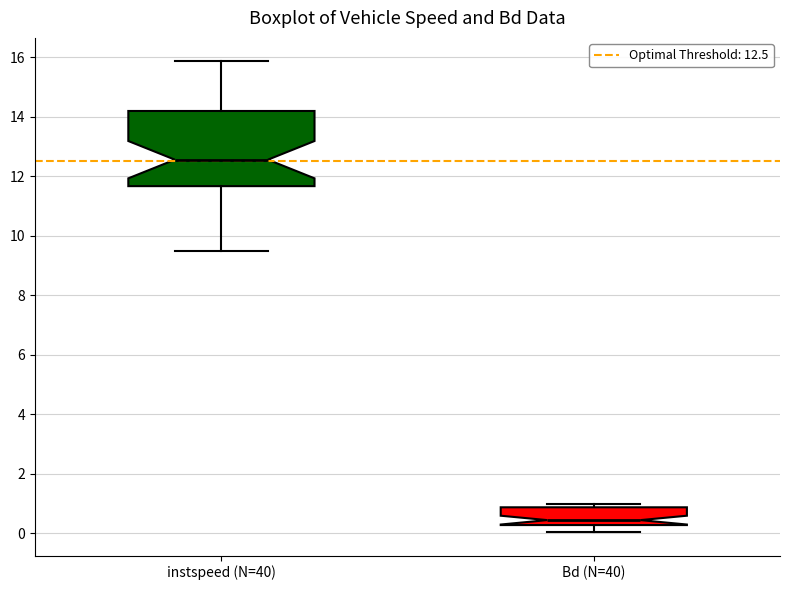

Which box's median line is the lowest?

Bd (N=40)